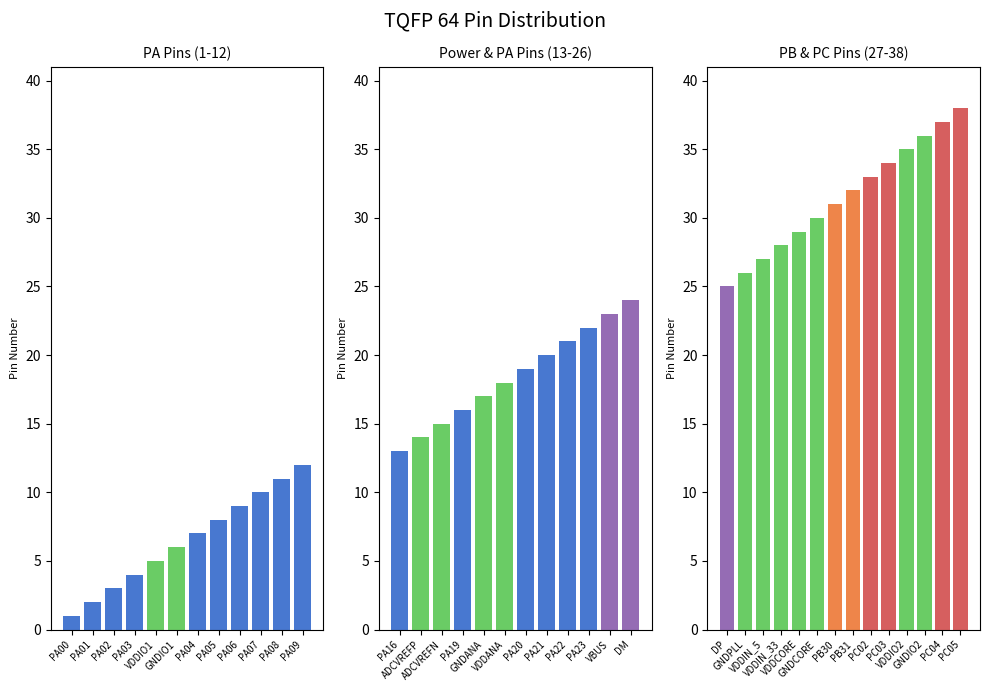

What value does the data have at PA09, to the nearest 10?

10